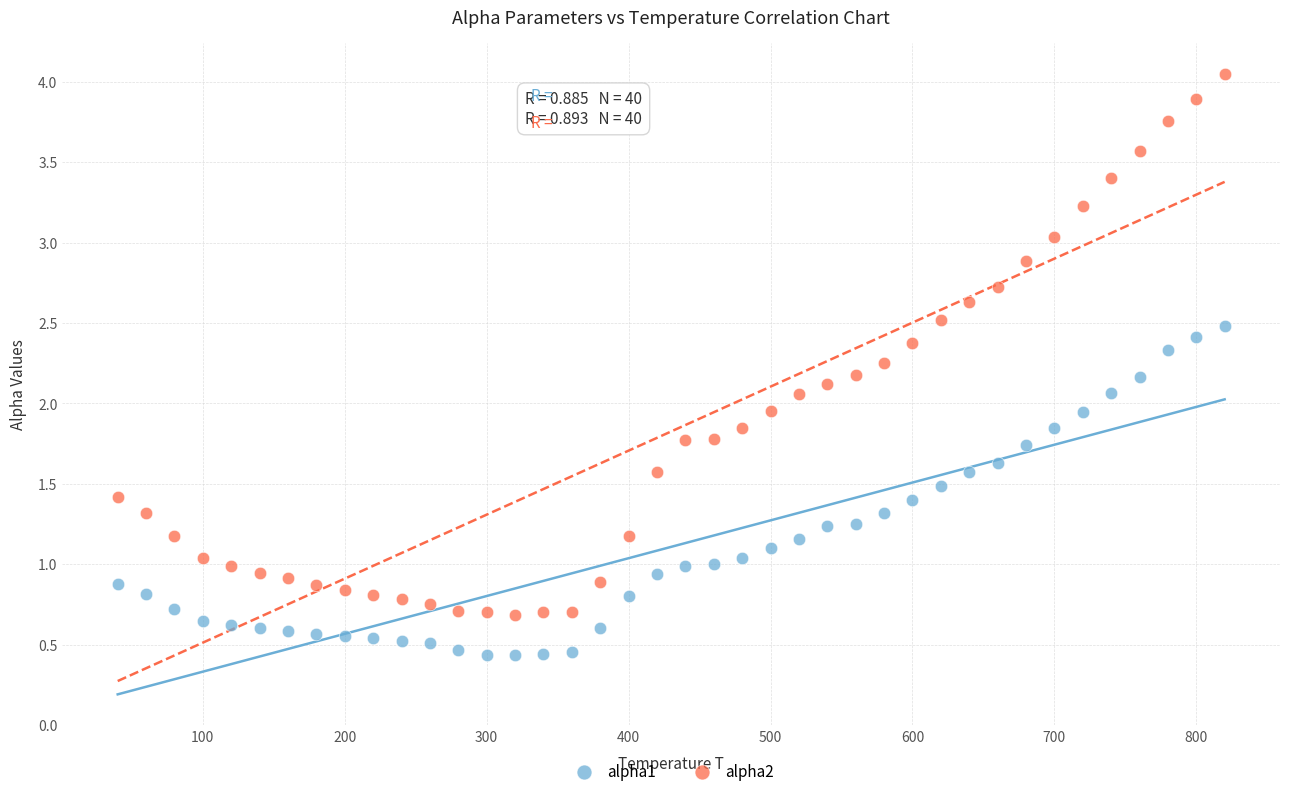

Across all data points, what is the range of X values (max minus min)?

780.0